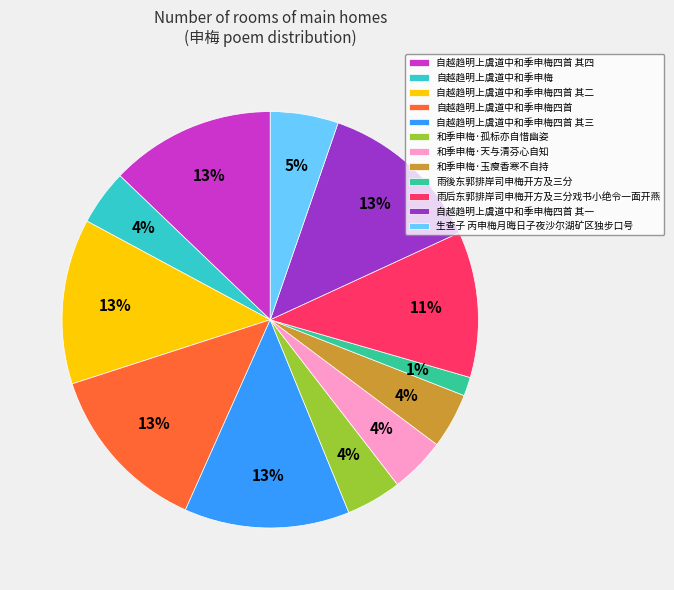

Is it true that 生查子 丙申梅月晦日子夜沙尔湖矿区独步口号 is 1% of the pie?

False